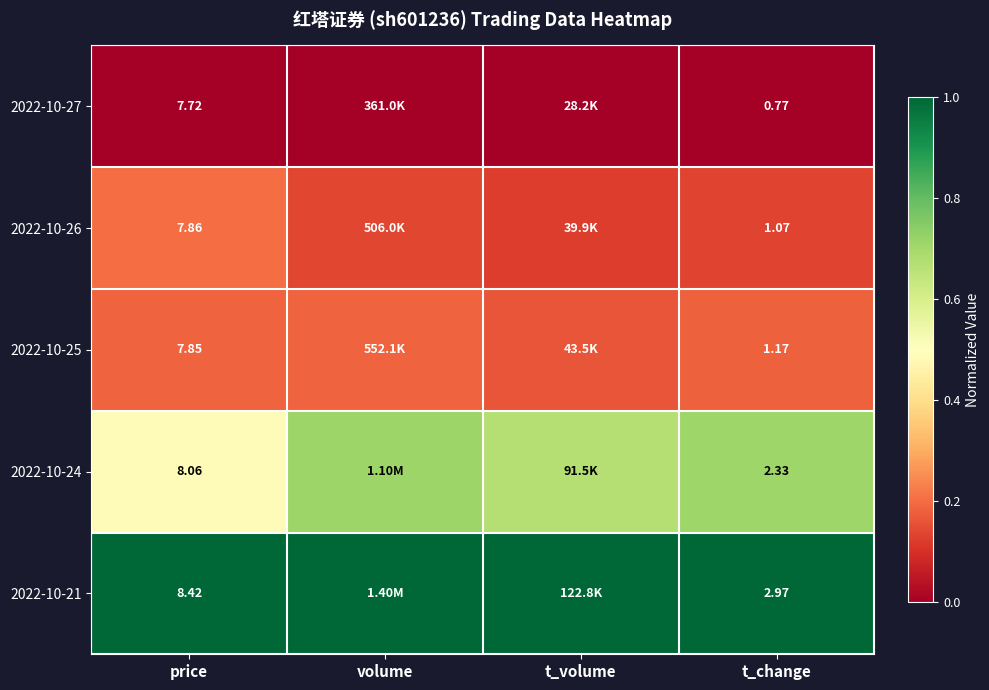

True or false: 2022-10-25 has a value of 0.2 at volume.

True